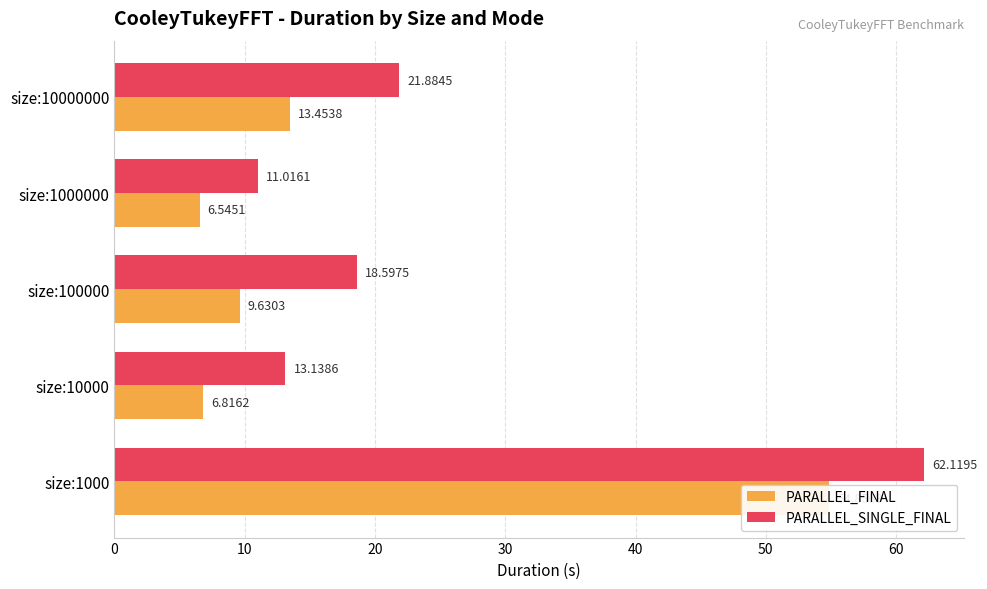

The PARALLEL_FINAL series shows 9.8 at size:10000. True or false?

False